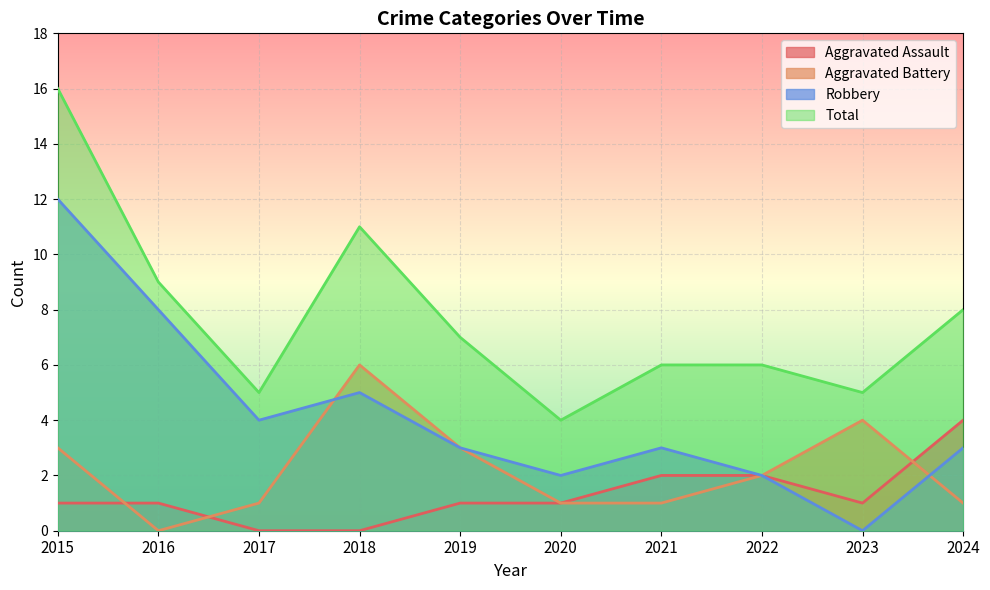

What are all the series names shown in the legend?

Aggravated Assault, Aggravated Battery, Robbery, Total